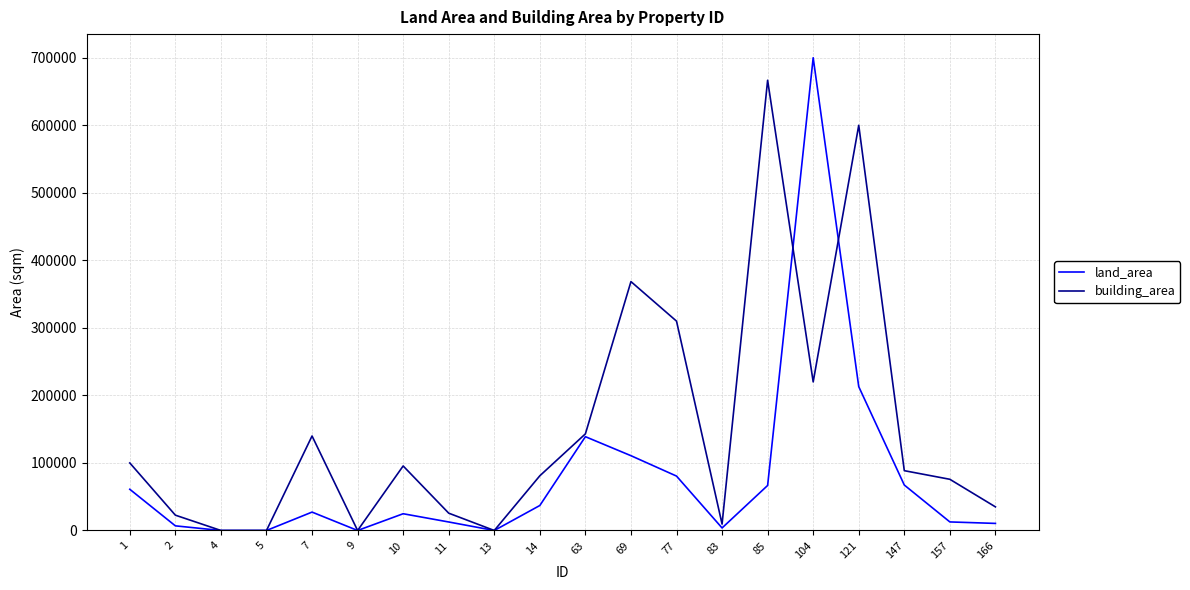

Rank the series at 77 from lowest to highest value.

land_area, building_area